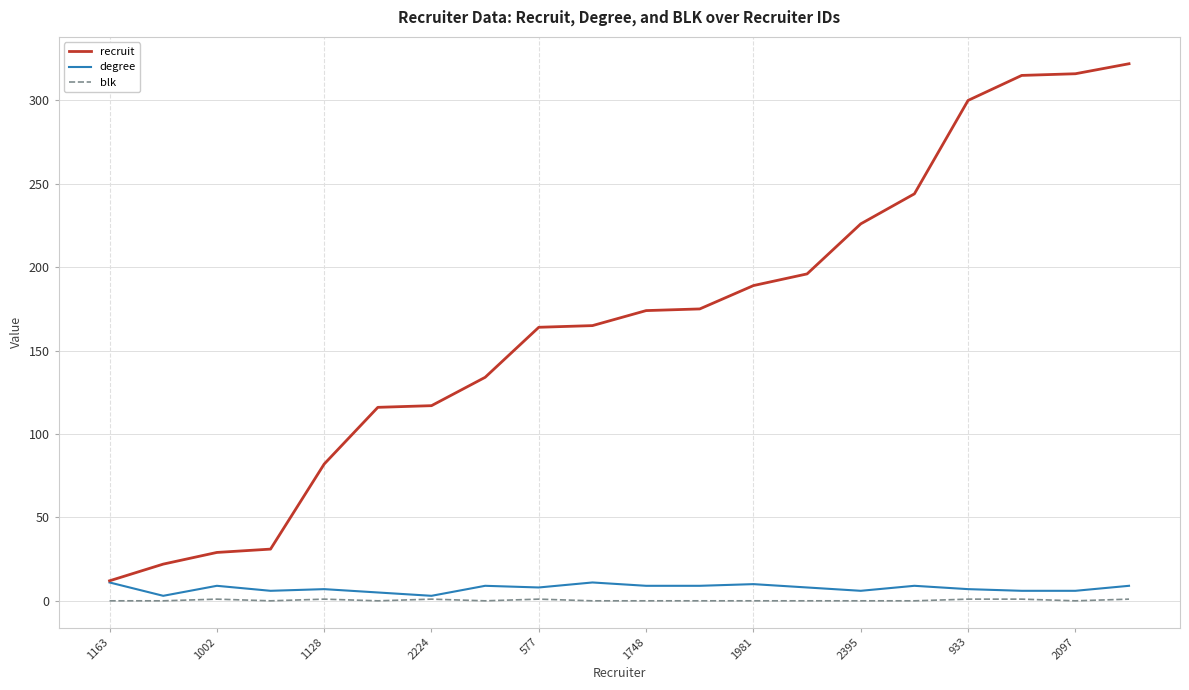

What is the average value of the recruit series?

166